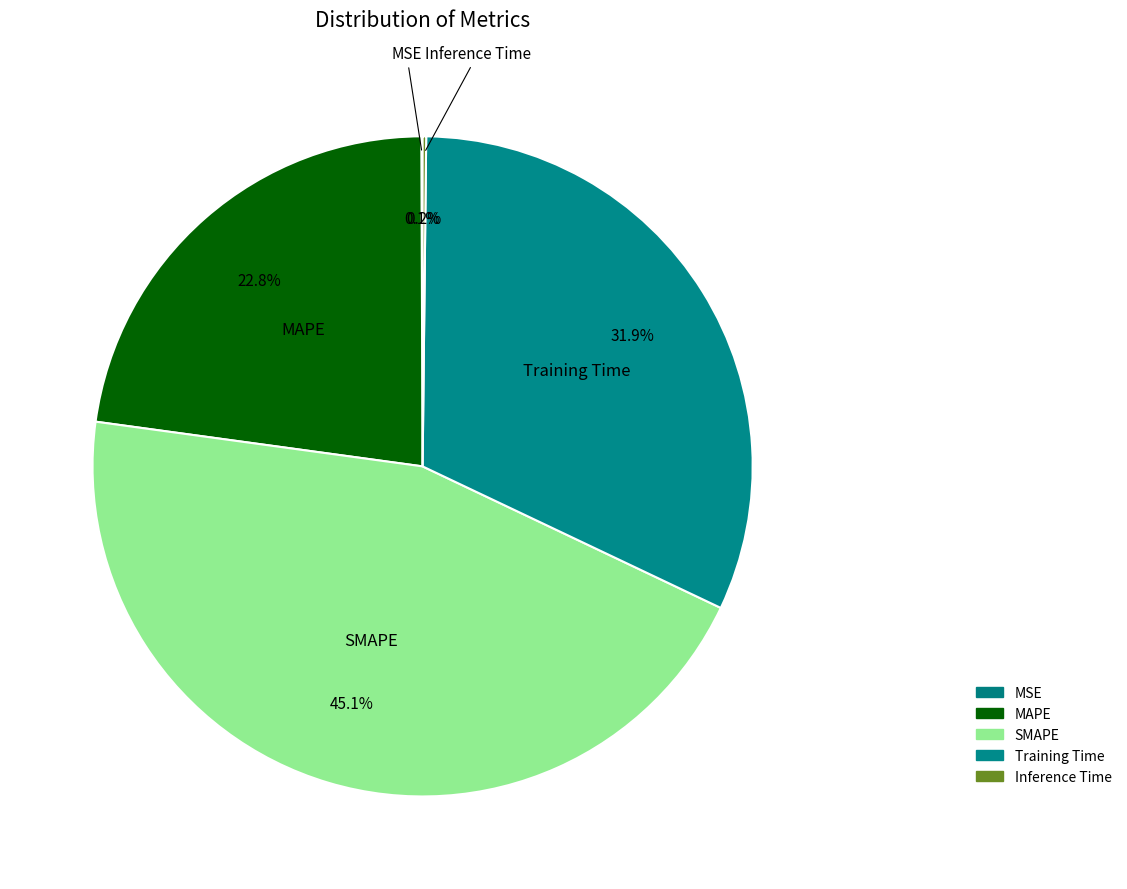

Which category has the biggest portion of the pie?

SMAPE